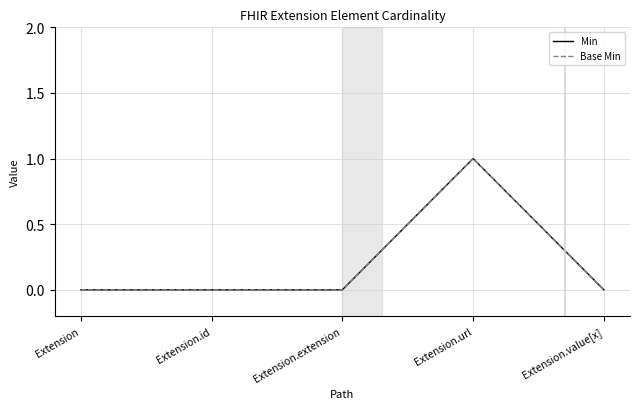

Is this an area chart (filled region under the line)?

No